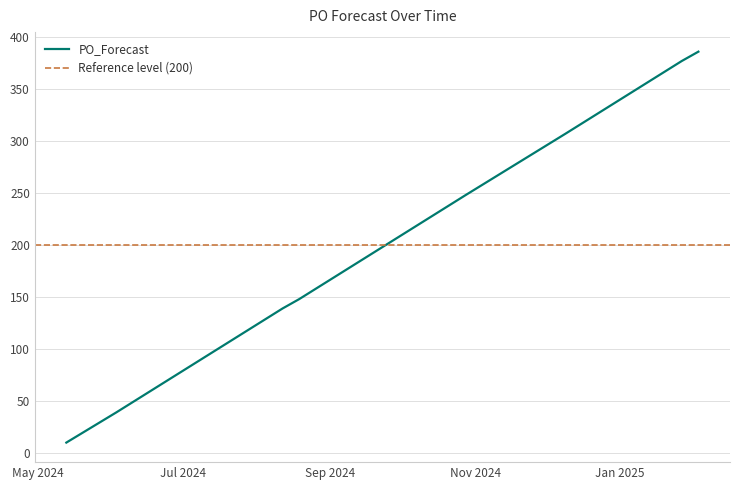

At which label is the value closest to 198?

2024-09-23